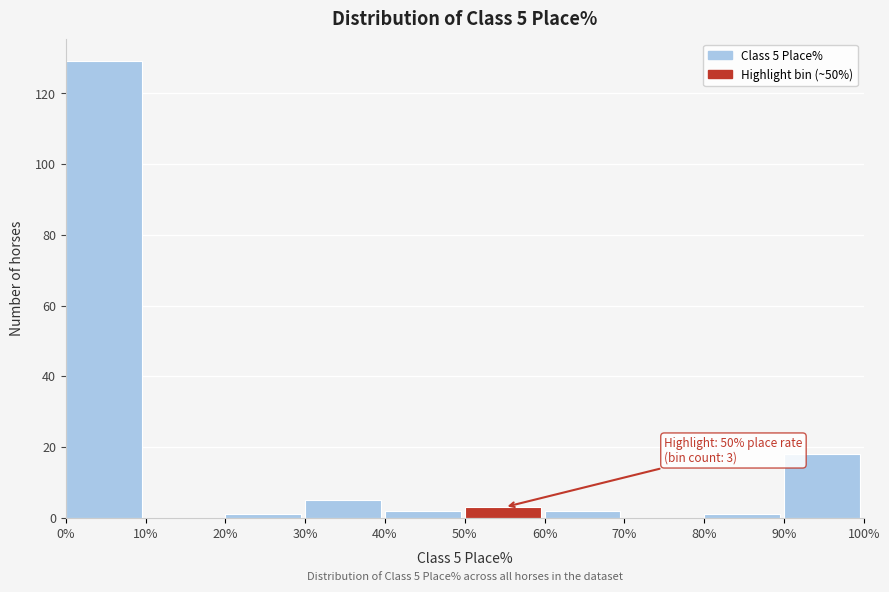

Which range on the x-axis has the tallest bar?

0% to 10%